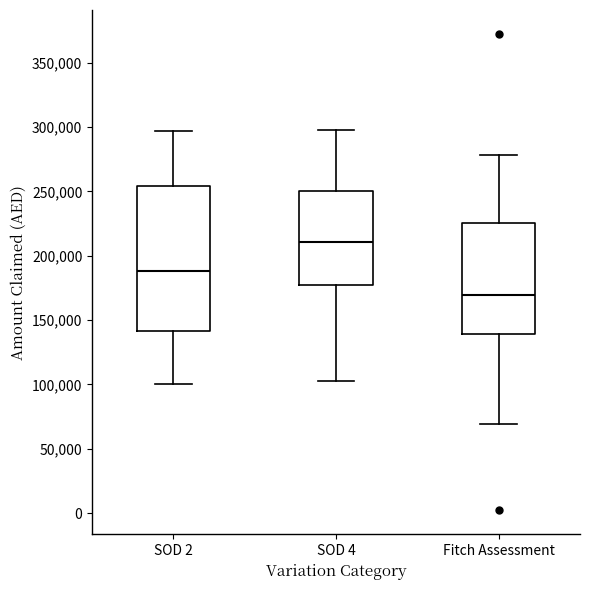

Where does the upper whisker of the box for SOD 2 end on the y-axis? The values are not printed on the chart, so give them approximately, as read against the axis.

295000